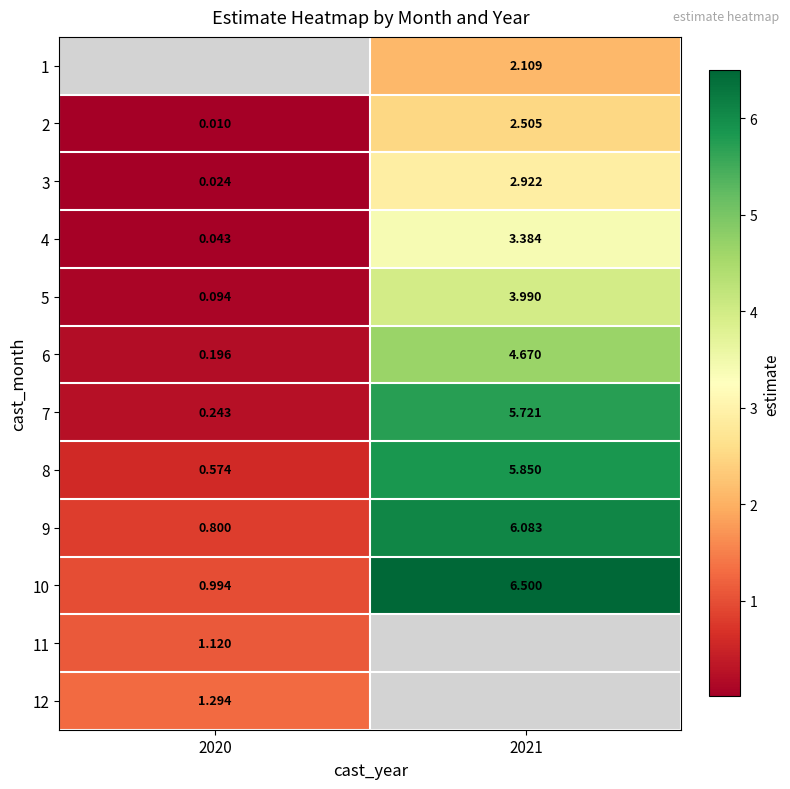

Where is 8 nearest to the value 3?

2020